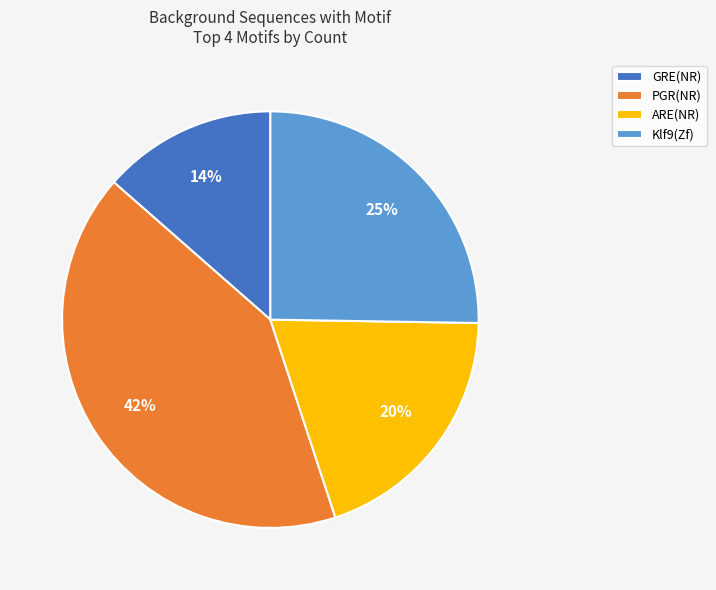

Is it true that ARE(NR) is 20% of the pie?

True